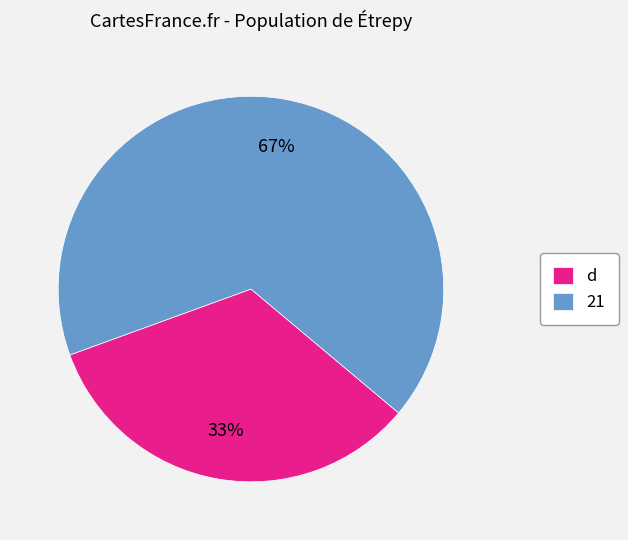

To the nearest percent, what is the average slice percentage?

50%